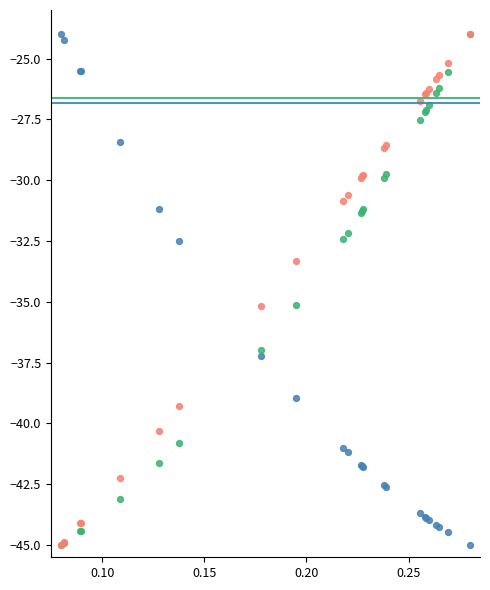

Across all series, what Y value is closest to -34?

-33.3